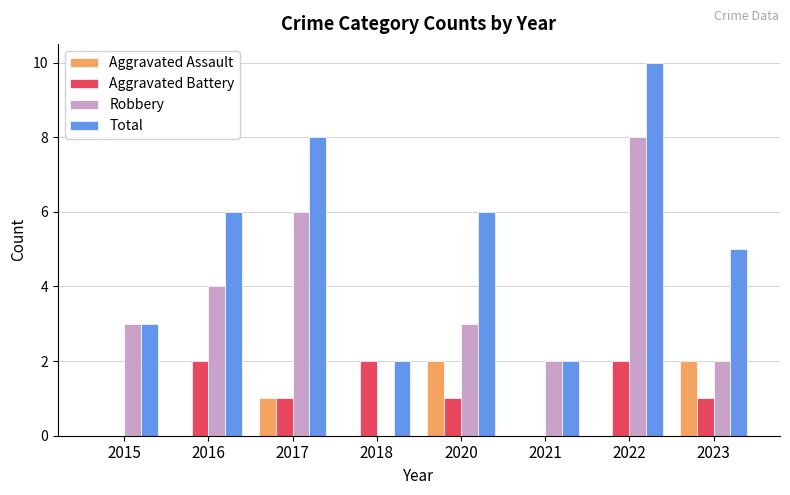

Between 2022 and 2023, which series saw the biggest shift?

Robbery